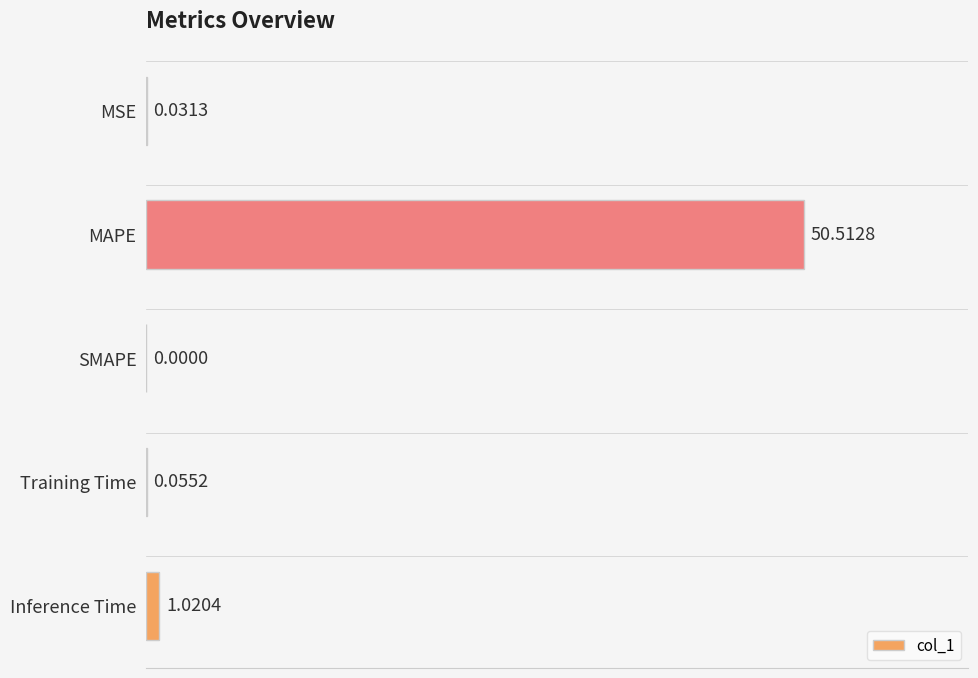

Between SMAPE and Training Time, which is larger?

Training Time